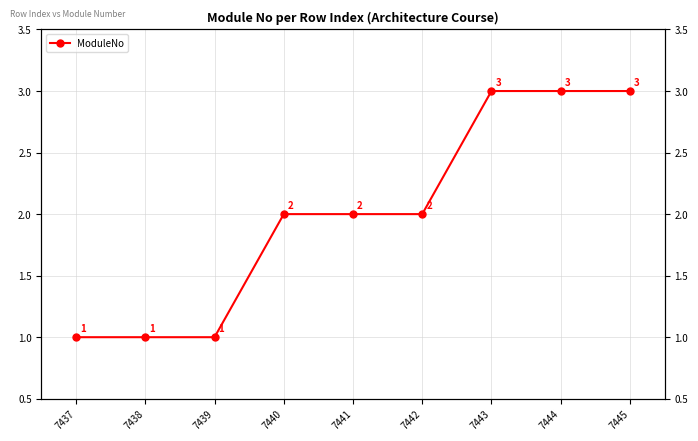

What is the sum of the values at 7445 and 7437?

4